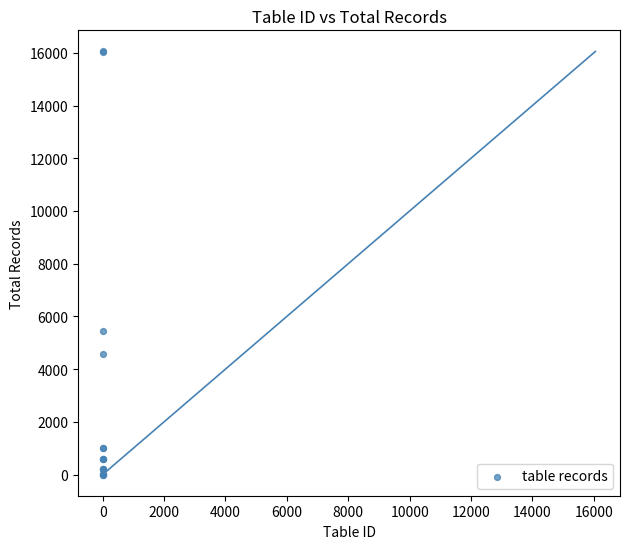

What Y value in the scatter plot is closest to 8025?

5462